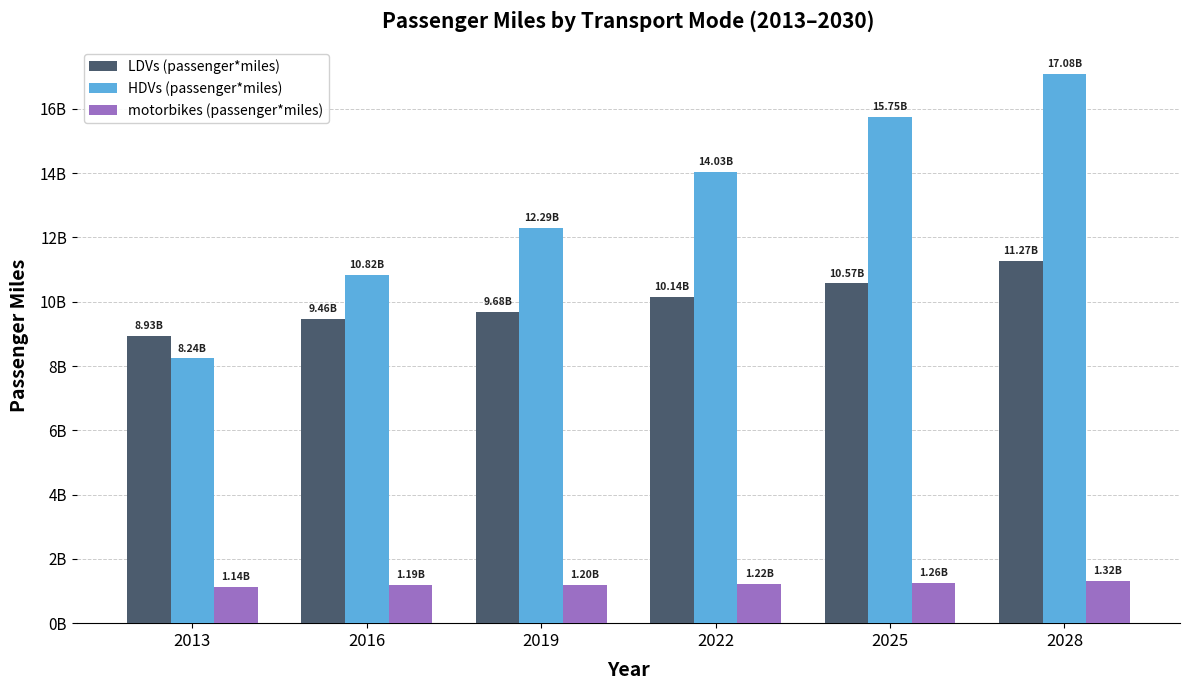

Are the bars grouped side by side (vs. stacked)?

Yes